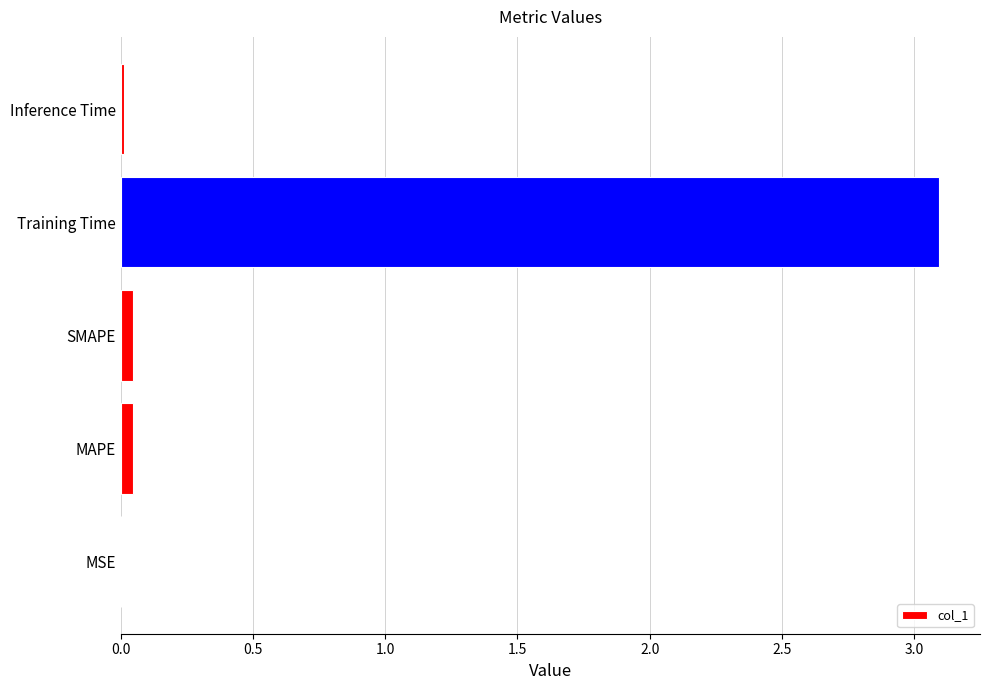

The chart shows a value of 0.0 at SMAPE. True or false?

True